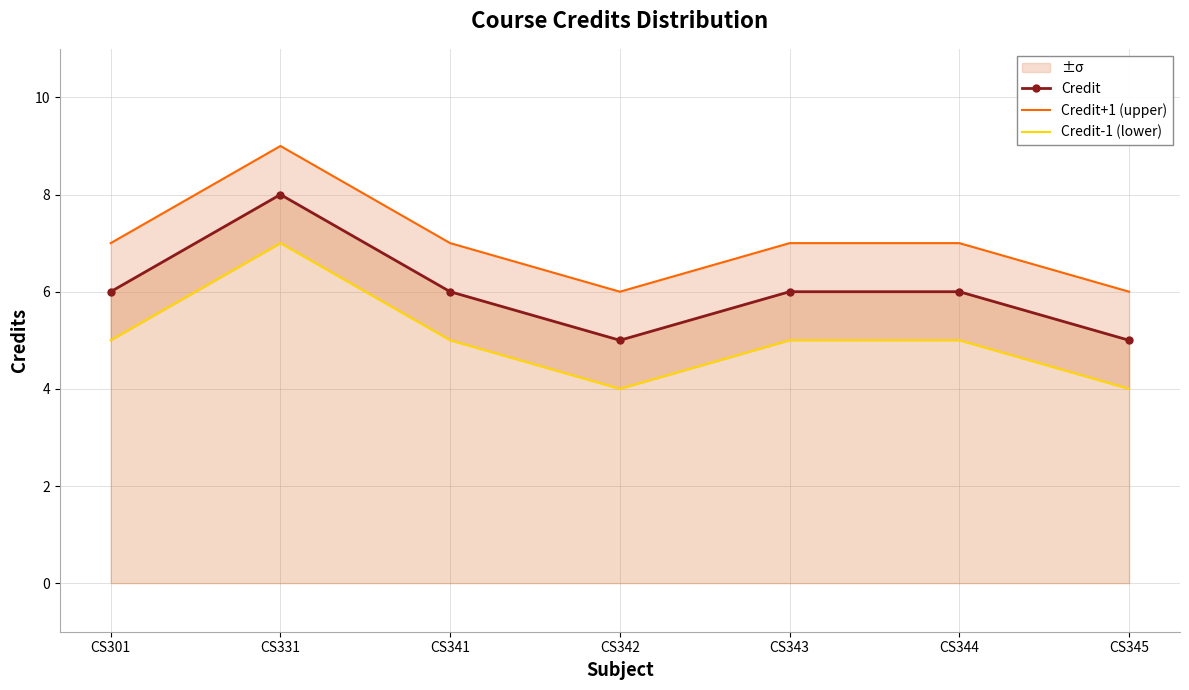

Which series has the largest total across all categories?

Credit+1 (upper)